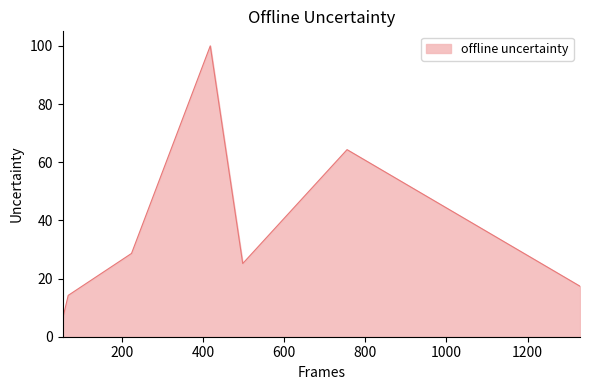

What is the maximum value shown in the chart?

100.0